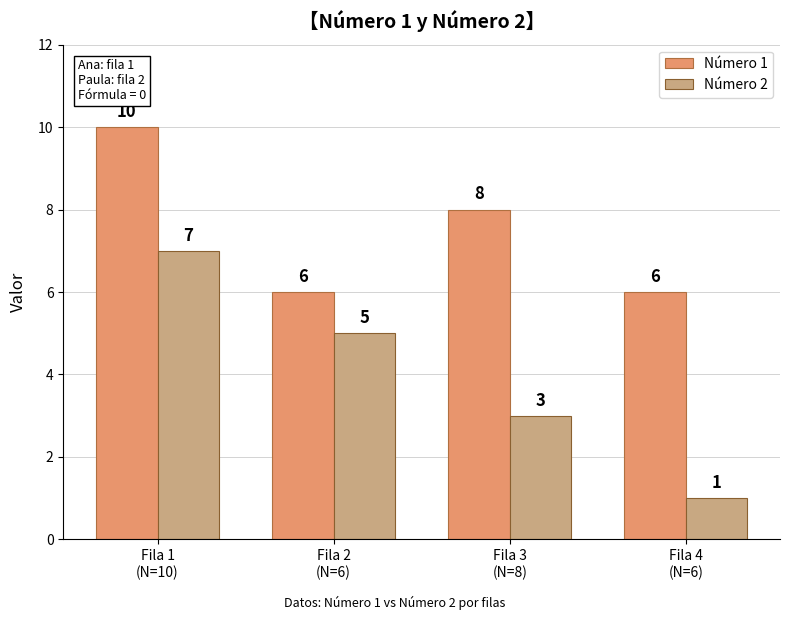

List the series in order of their overall mean, highest first.

Número 1, Número 2